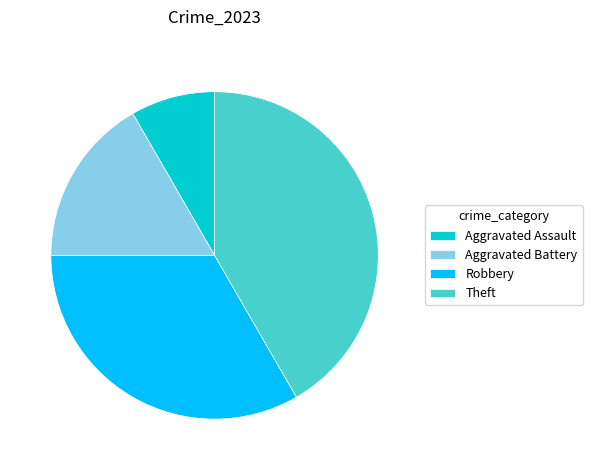

Do Theft and Aggravated Battery together represent more than half of the pie?

Yes